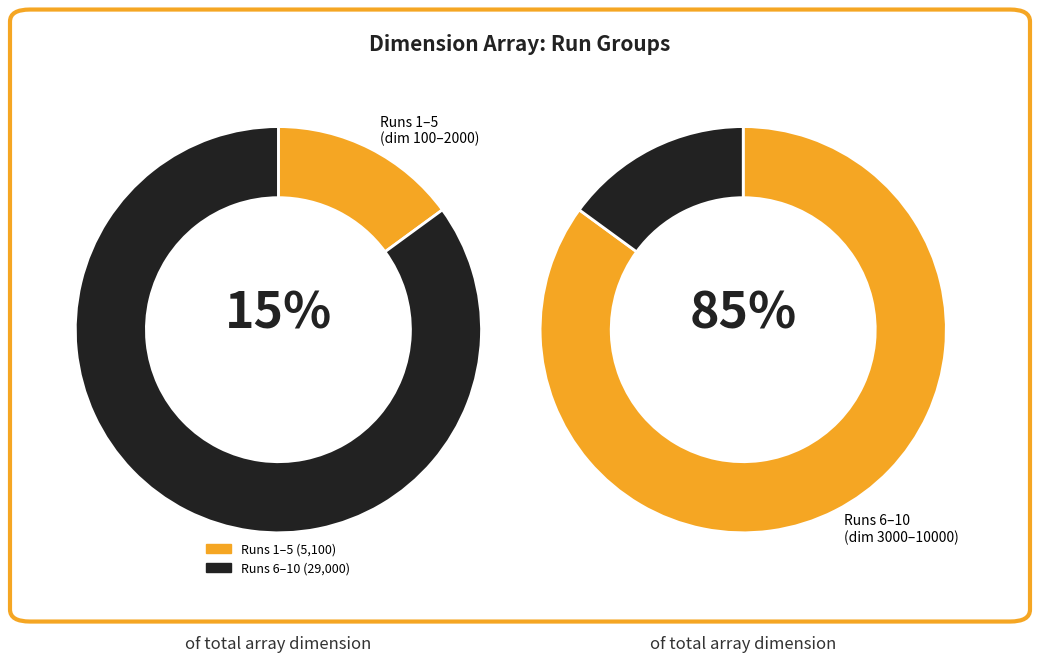

Does 7 account for over 50% of the chart?

No